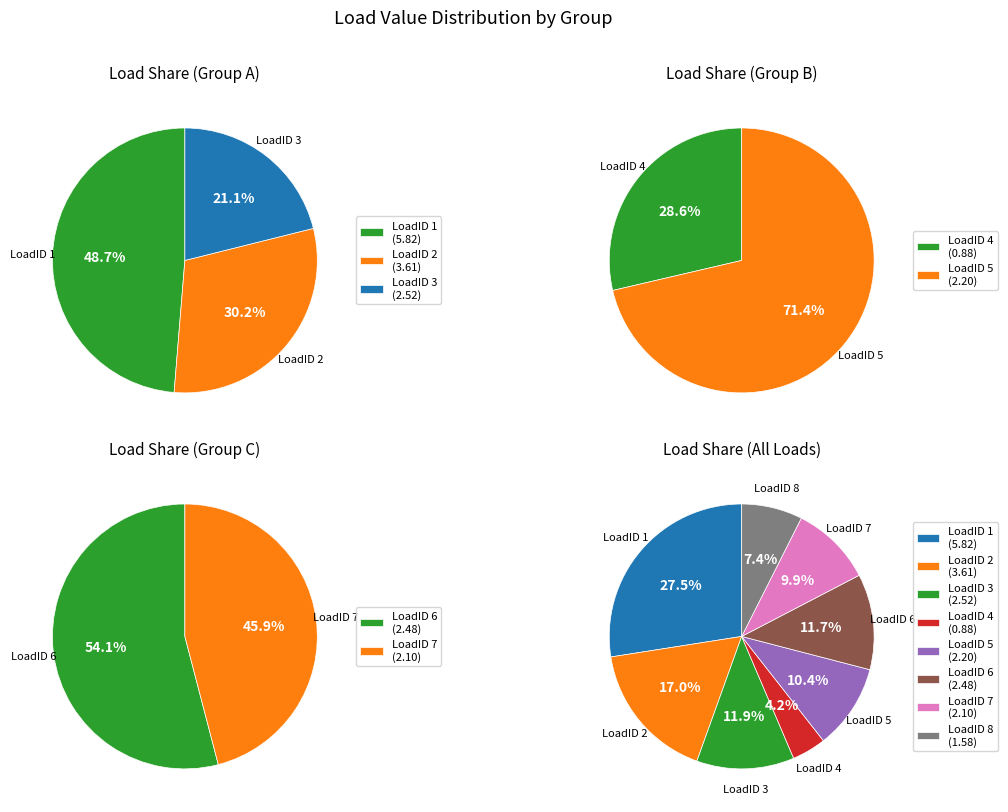

Does any single category account for the majority?

No